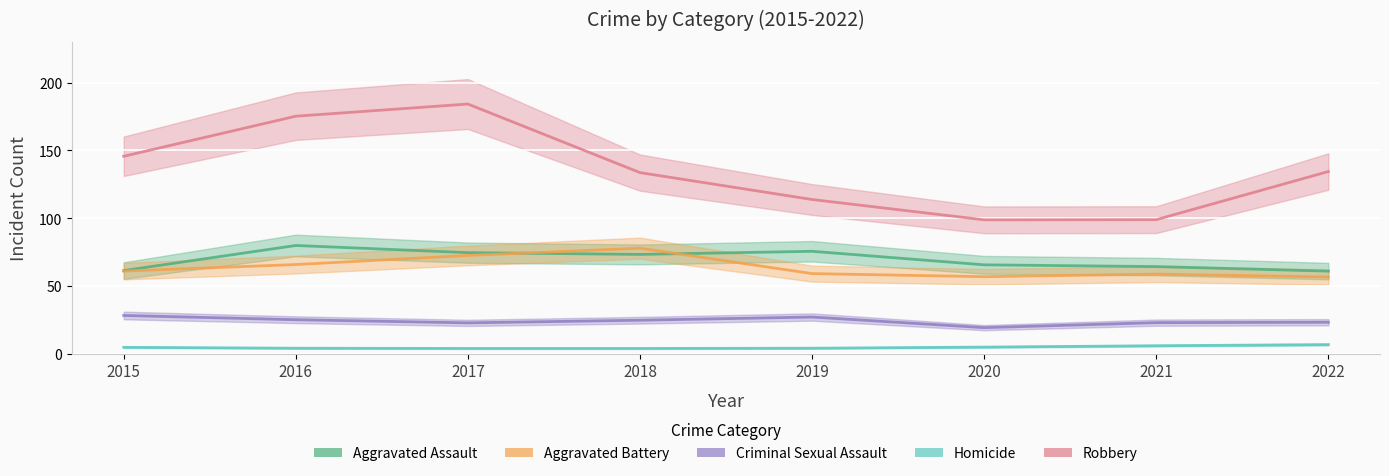

What is the value of the Aggravated Battery point at the 5th from the left?

59.2